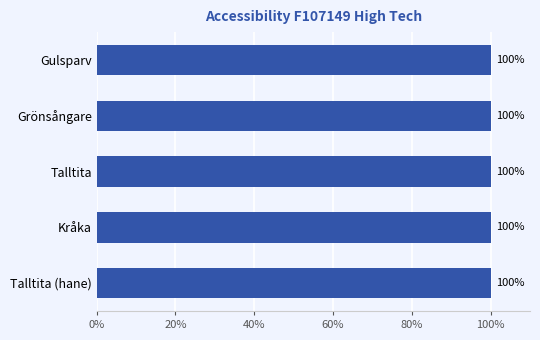

What is the sum of all values?

500.0